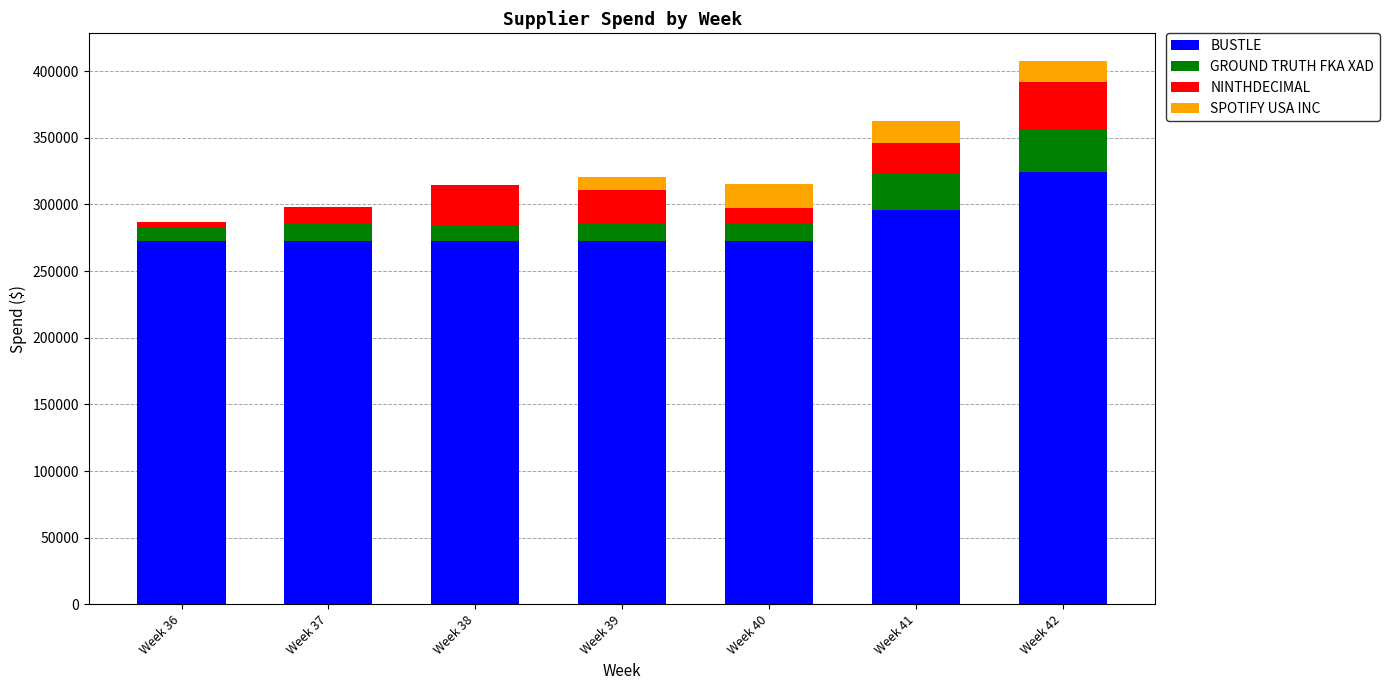

At which category is the sum across all series the highest?

Week 42